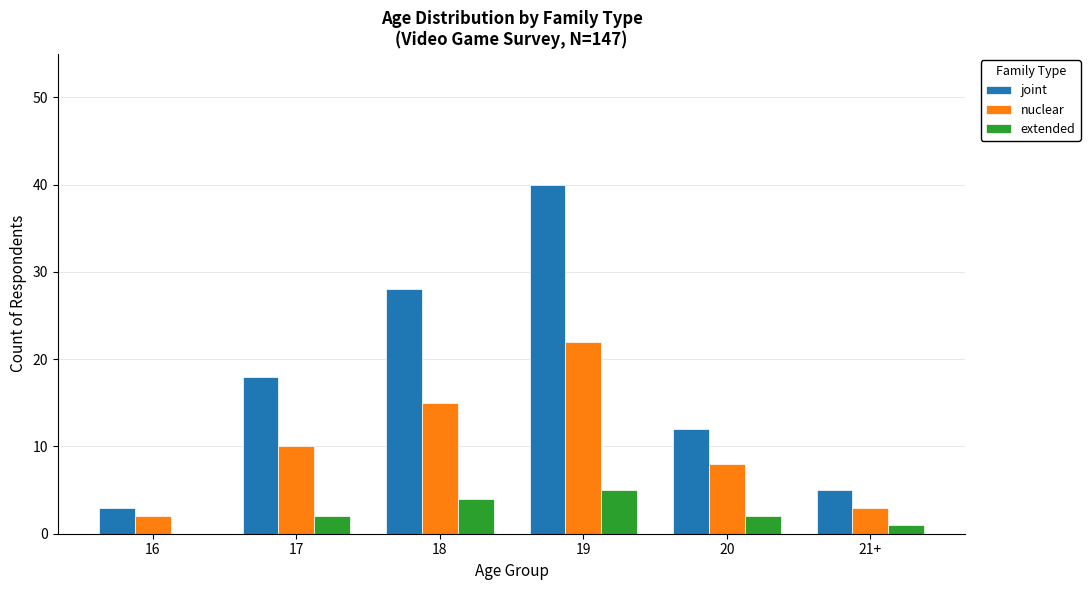

What is the sum of all extended values?

14